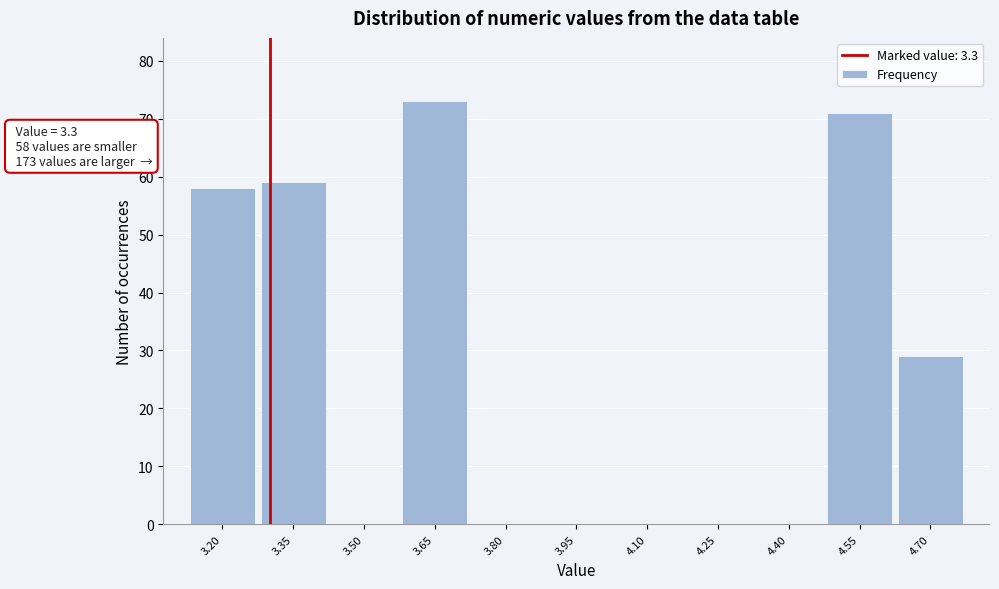

Which range on the x-axis has the tallest bar?

3.575 to 3.725